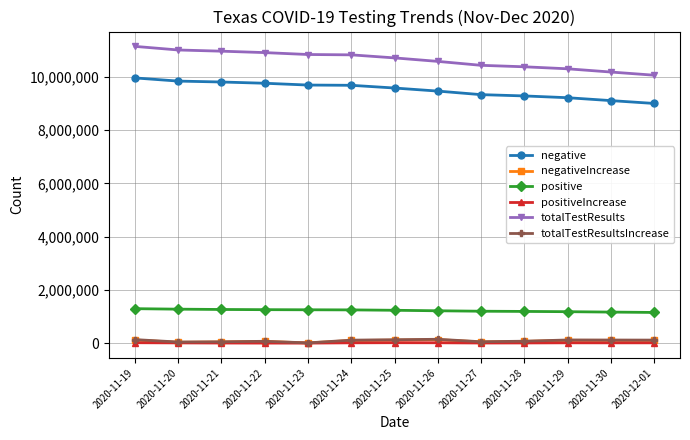

The value of totalTestResults at 2020-11-21 is 10965870. True or false?

True